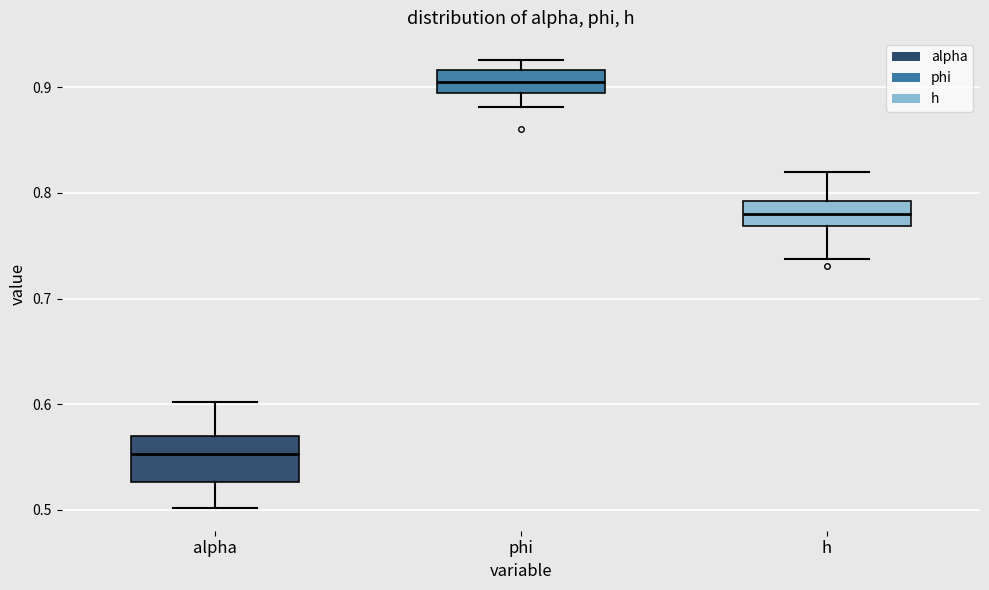

Reading left to right, read every box against the y-axis: the position of its median line, the range the box covers, and the ends of its whiskers. The values are not printed on the chart, so give them approximately, as read against the axis.

alpha: median 0.55, box 0.53 to 0.57, whiskers 0.50 to 0.60
phi: median 0.90, box 0.89 to 0.92, whiskers 0.88 to 0.93
h: median 0.78, box 0.77 to 0.79, whiskers 0.74 to 0.82